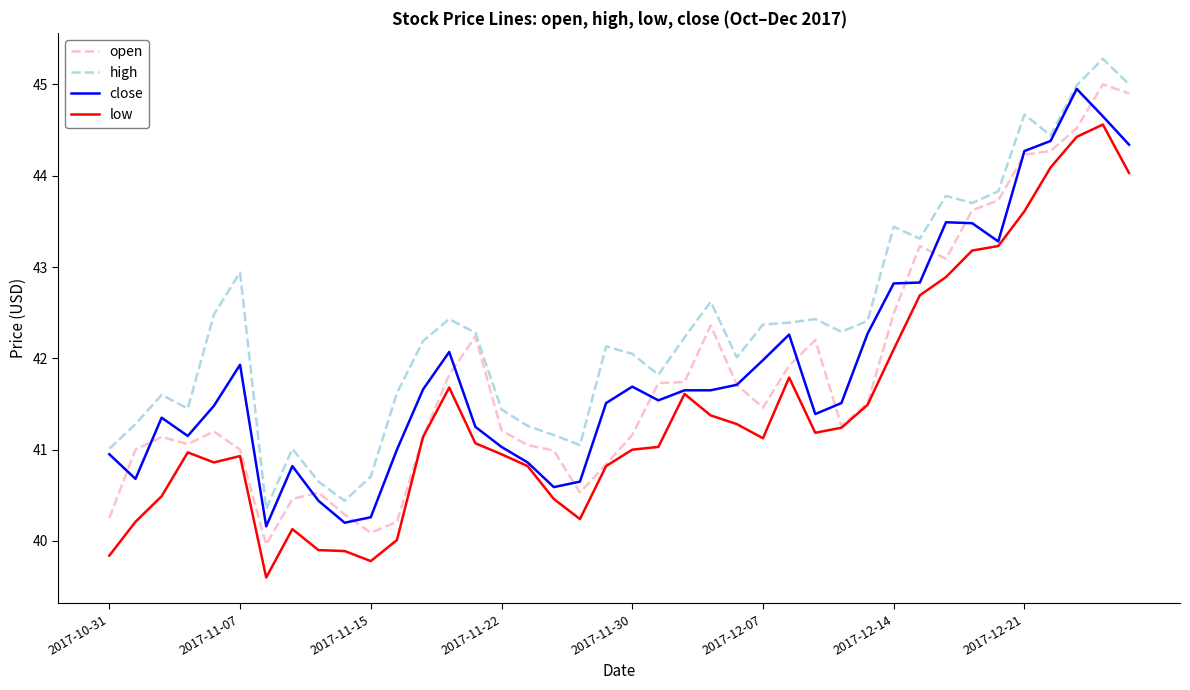

What is the average value of the low series?

41.4